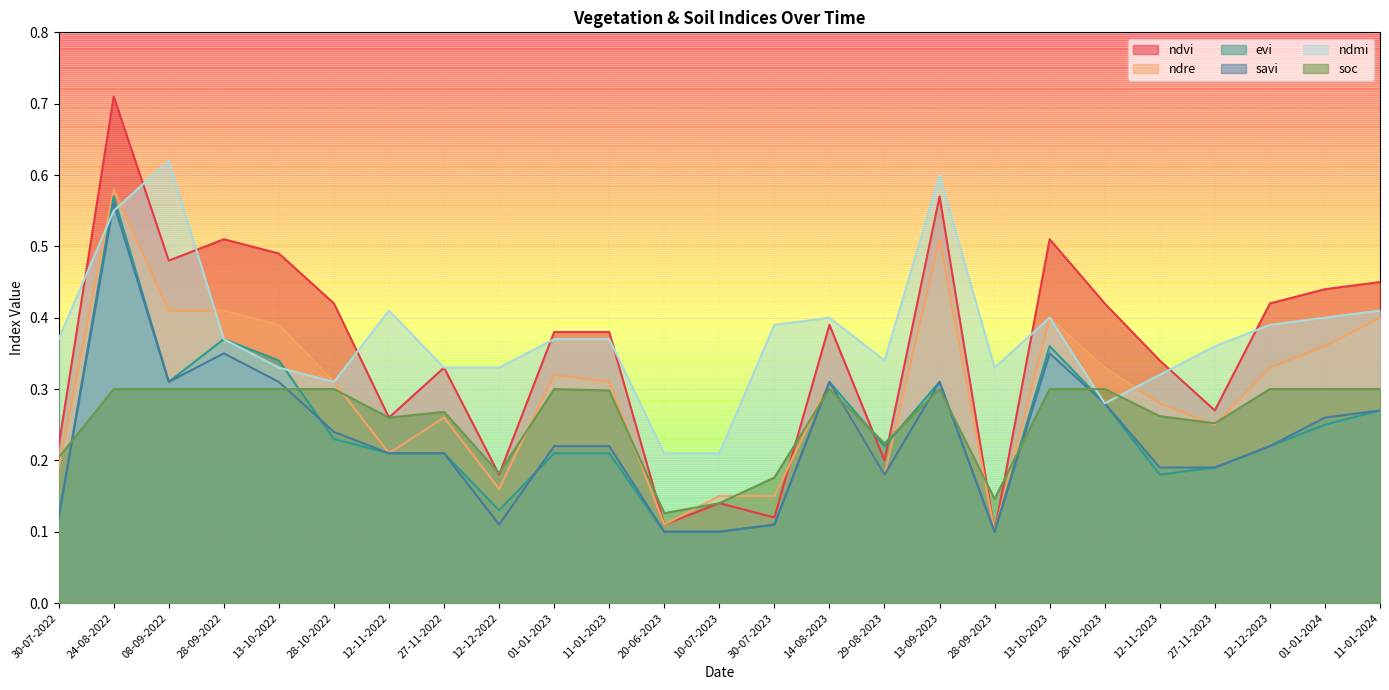

Does the chart have visible grid lines?

Yes